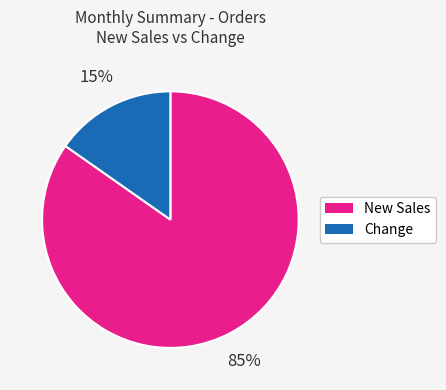

Is the sum of Change and New Sales greater than half?

Yes